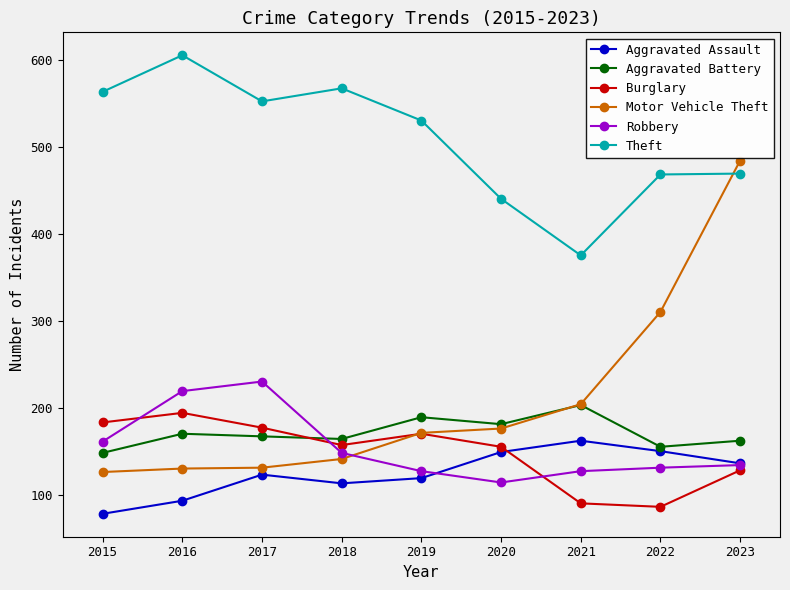

How many lines are shown in the chart?

6